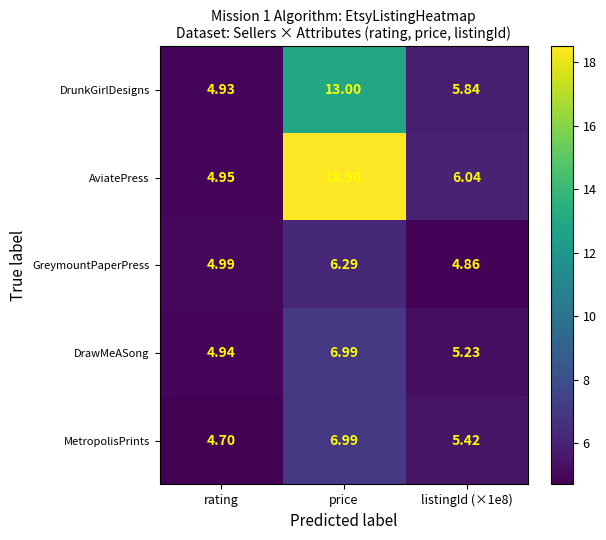

Rank the series at listingId (×1e8) from lowest to highest value.

GreymountPaperPress, DrawMeASong, MetropolisPrints, DrunkGirlDesigns, AviatePress